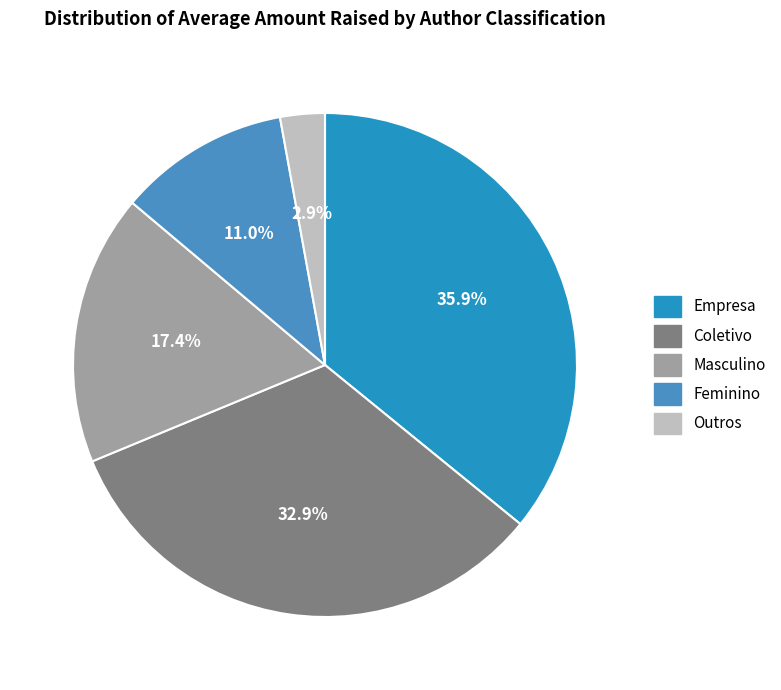

True or false: Feminino accounts for 19% of the total.

False